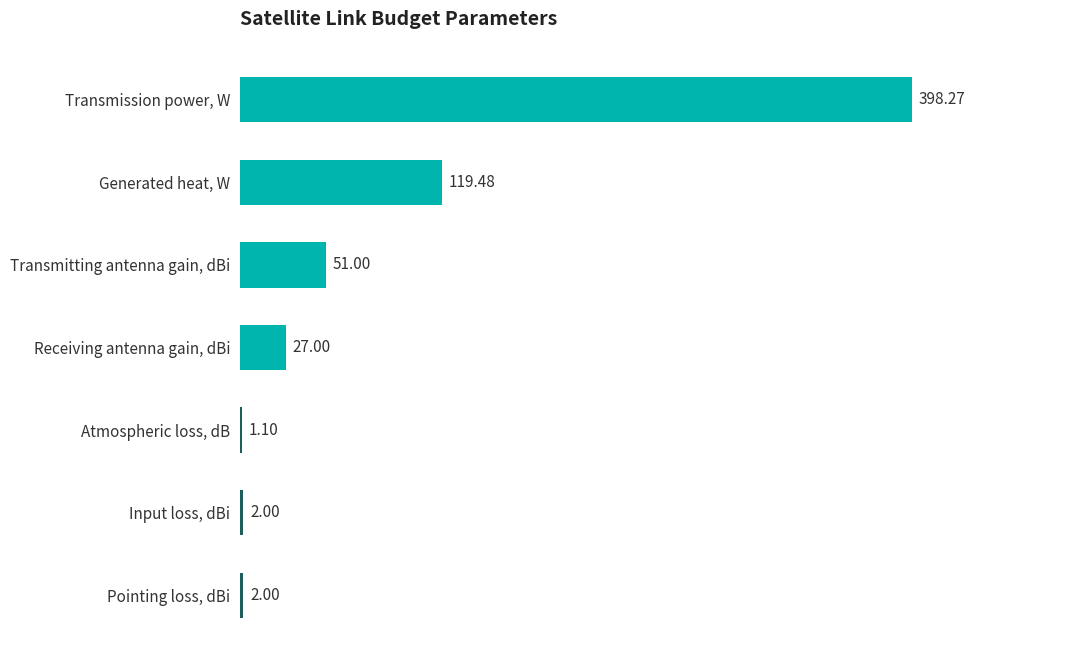

How many categories are shown in the chart?

7